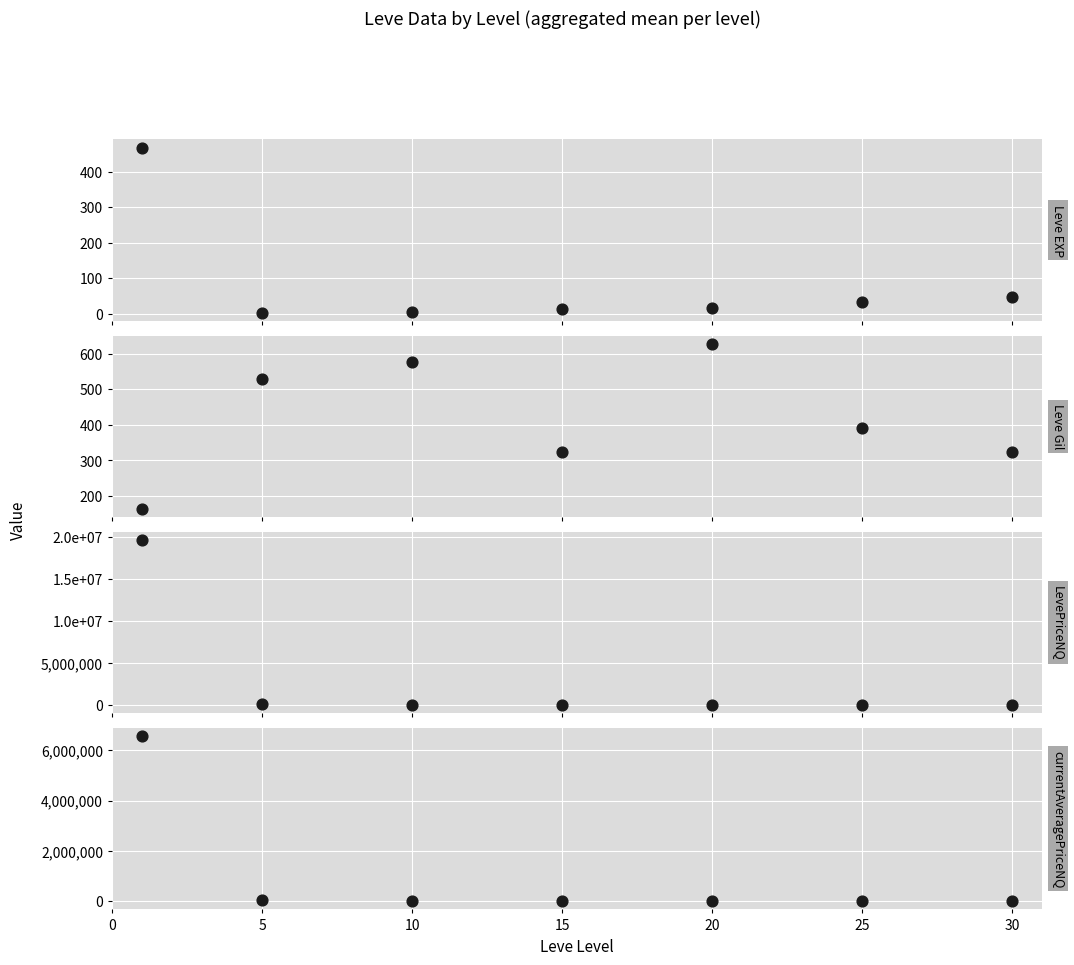

At how many categories does at least one series exceed 2217012?

1